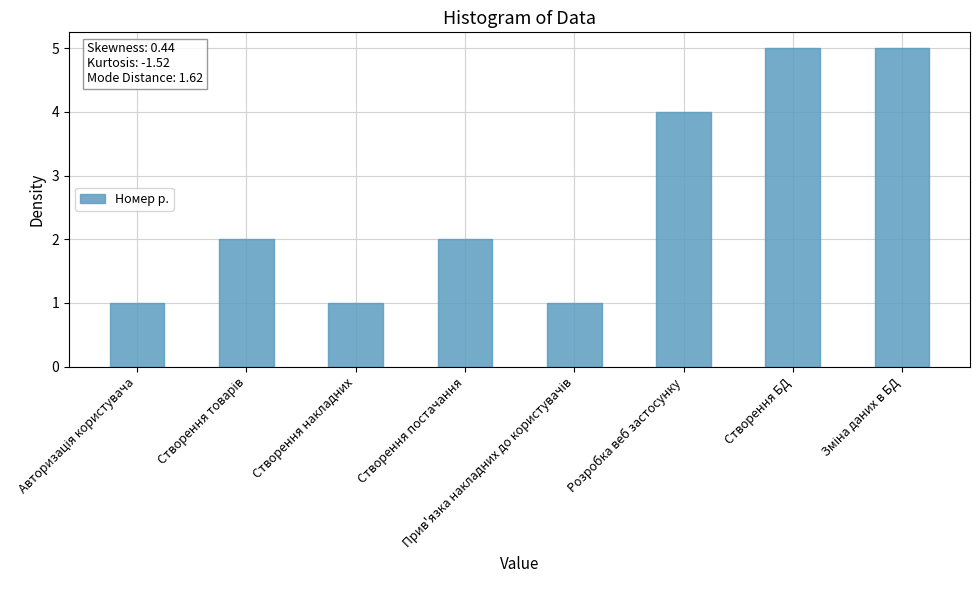

Are the bars horizontal?

No